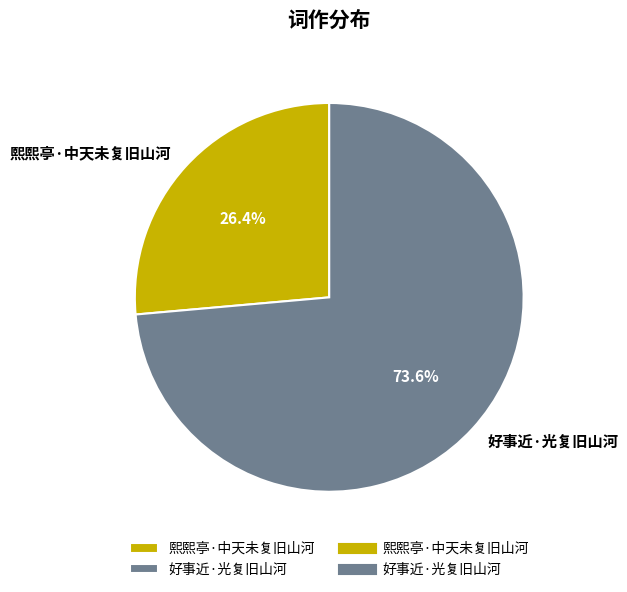

What percentage is the 熙熙亭·中天未复旧山河 slice, to the nearest percent?

26%